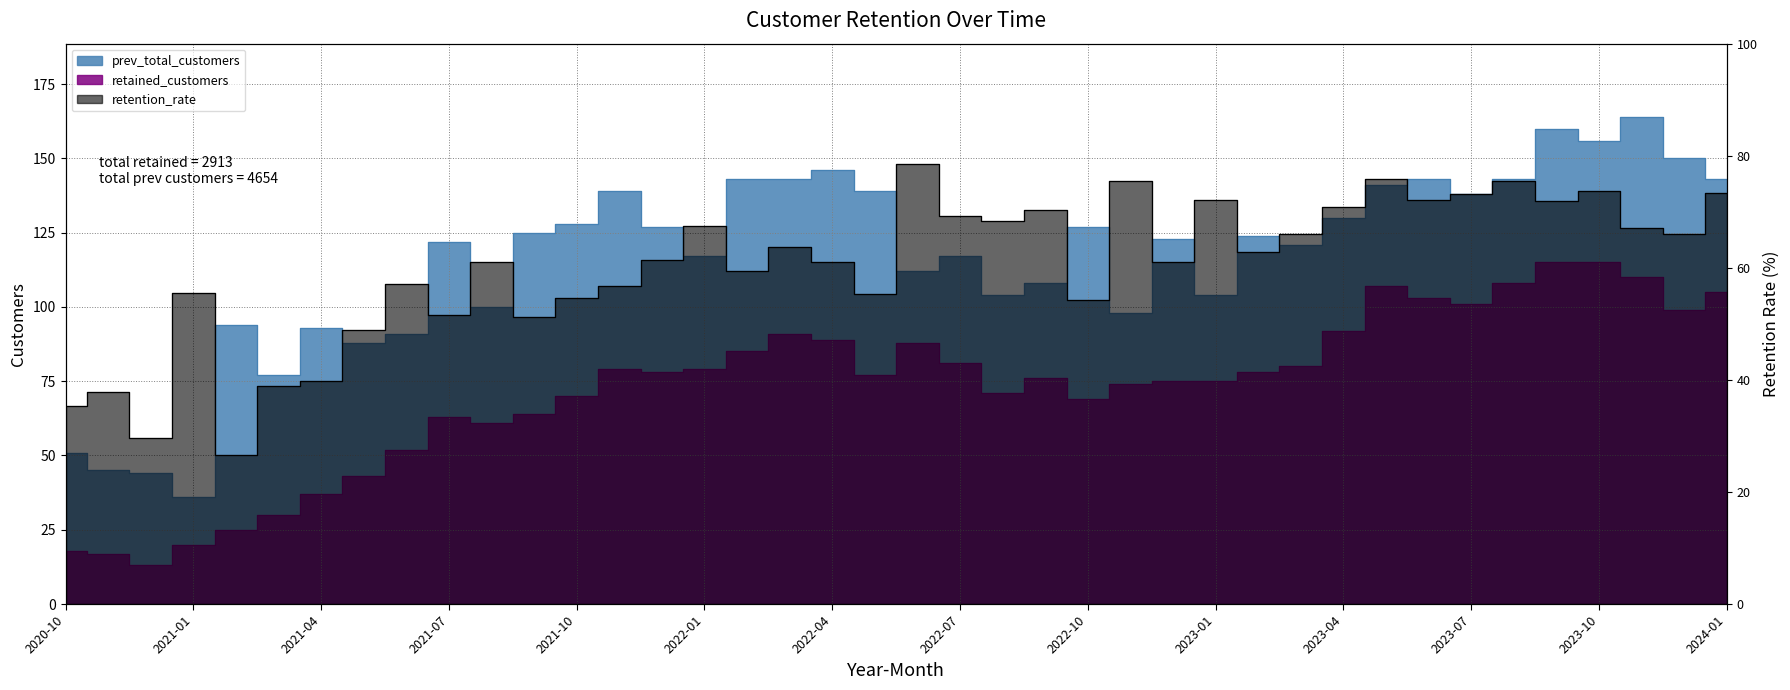

True or false: retained_customers has a value of 69.8 at 2023-09.

False